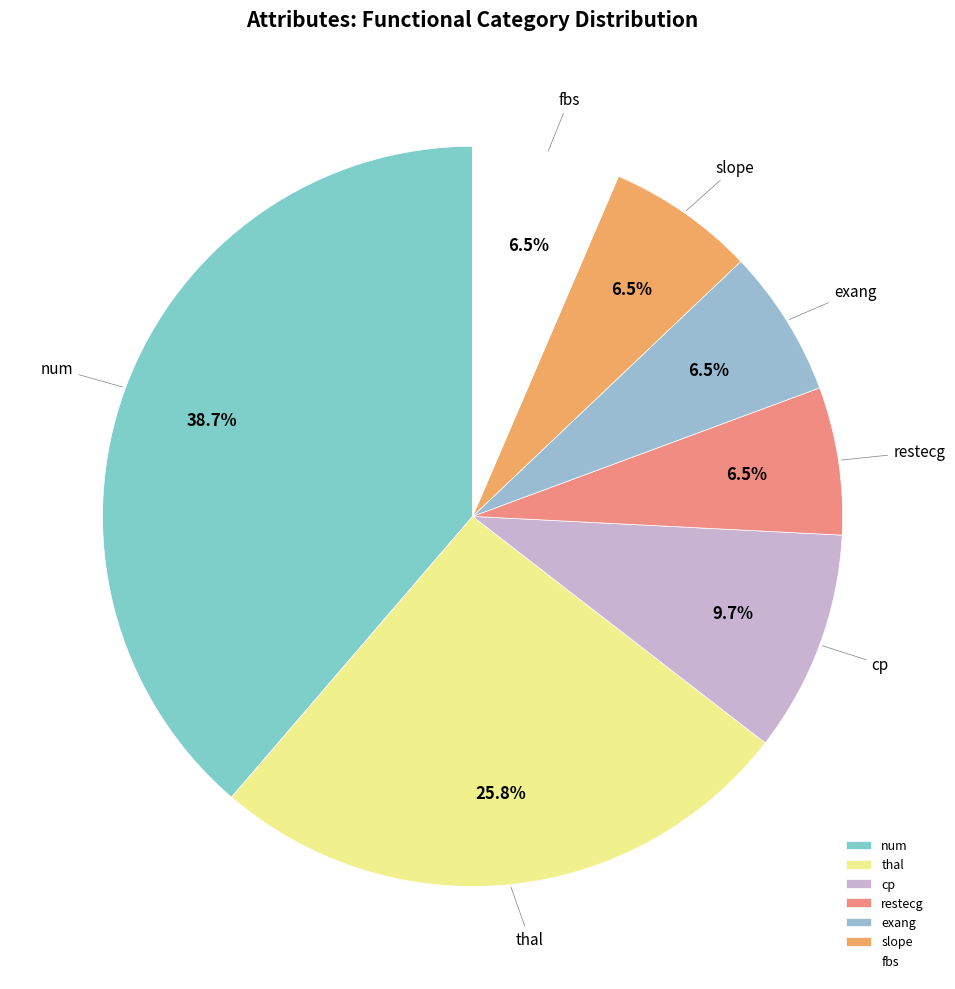

Count the number of slices in the pie.

7